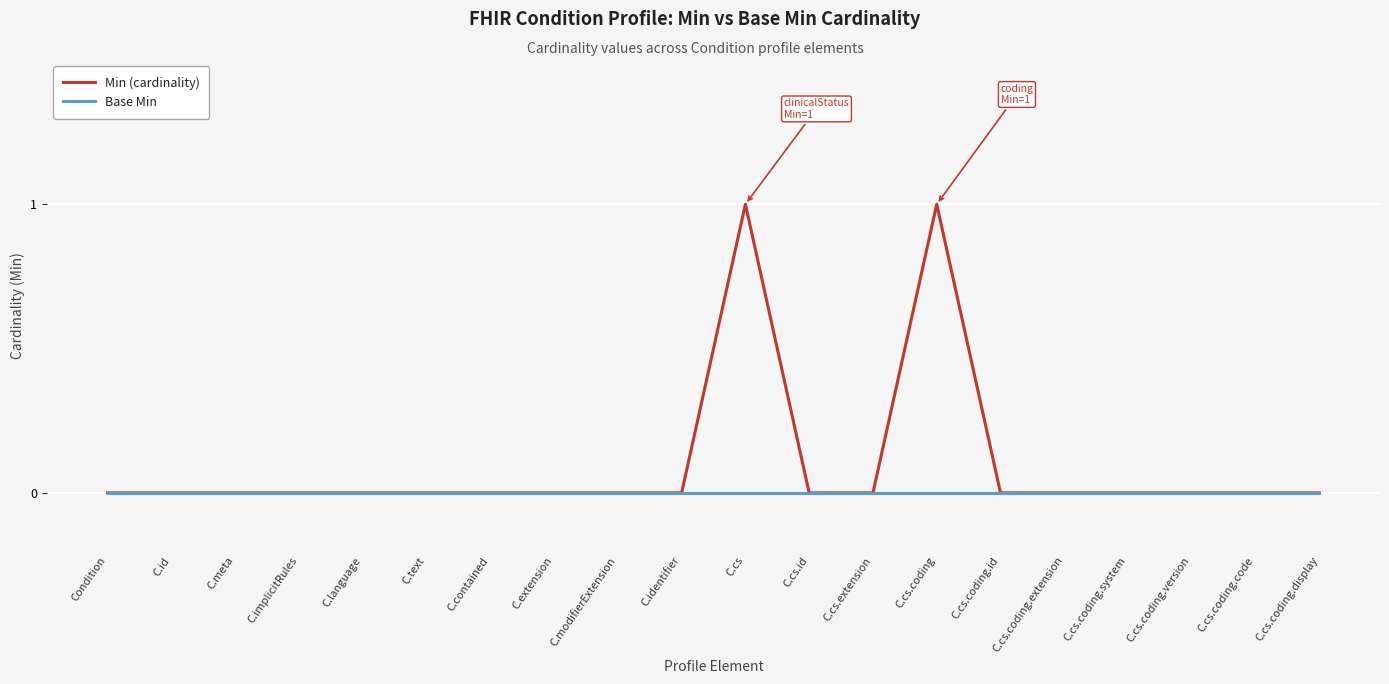

Which series has the widest spread of values?

Min (cardinality)